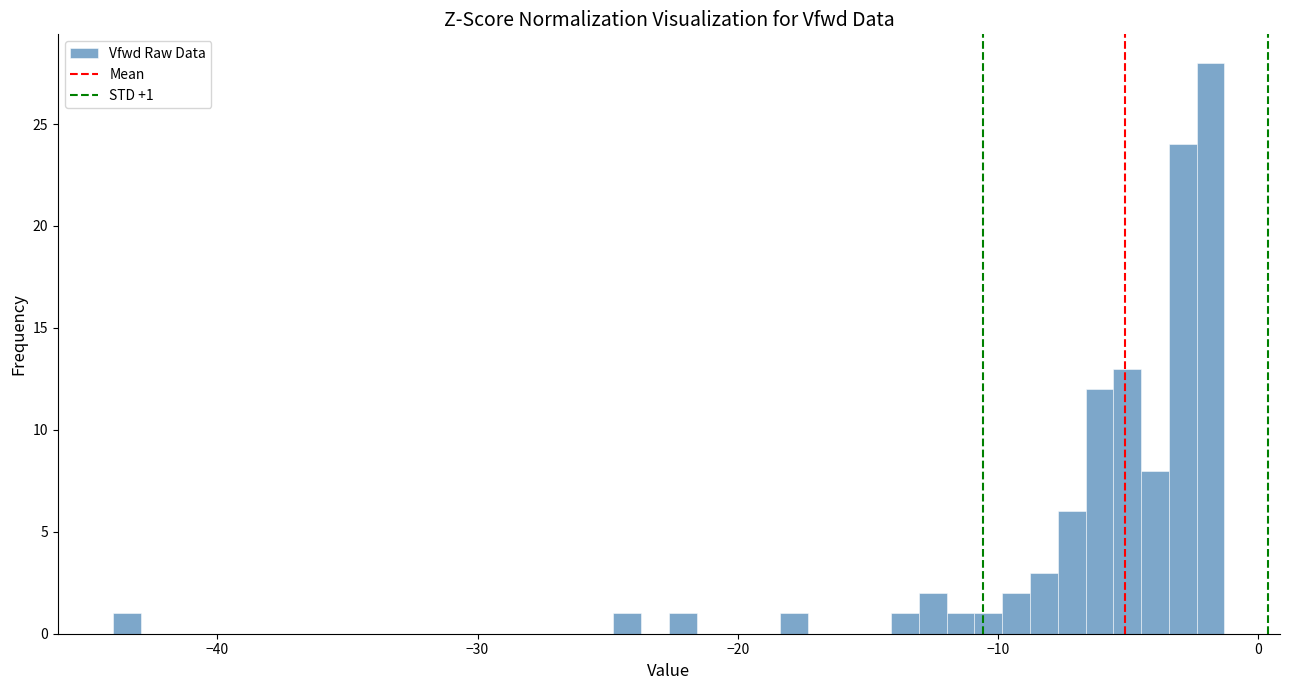

Read against the x-axis, roughly where is the centre of the tallest bar?

-2